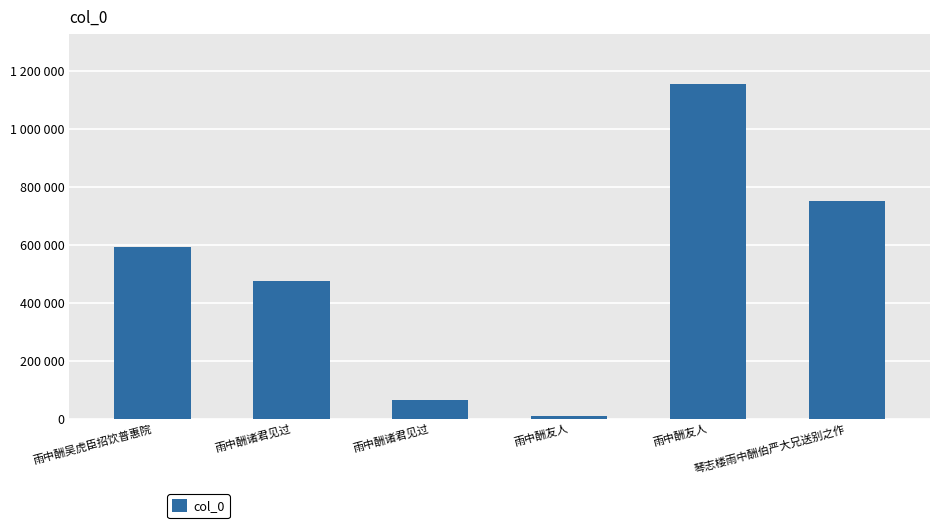

Does the chart contain any negative values?

No